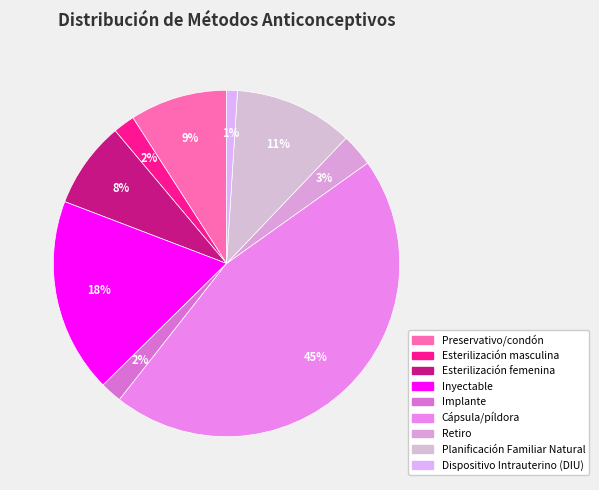

The Preservativo/condón slice represents 9% of the pie. True or false?

True